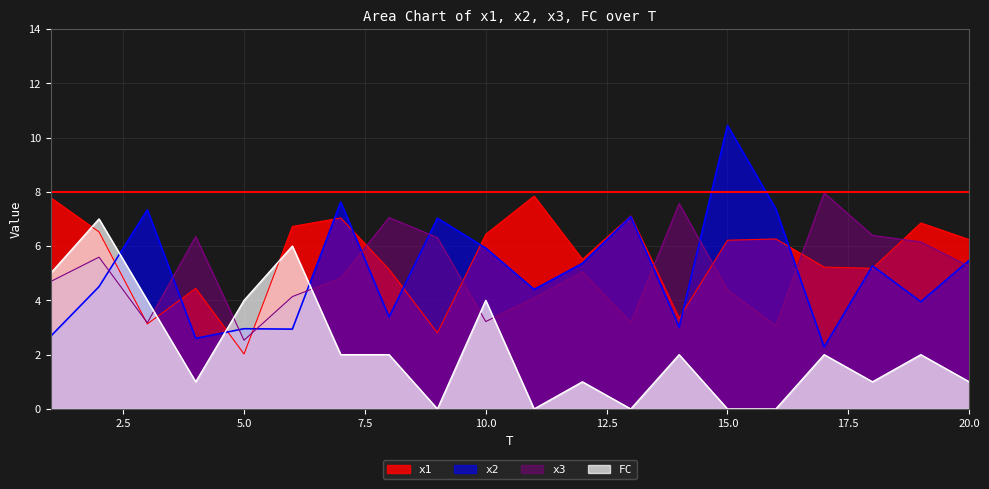

How many lines are shown in the chart?

4